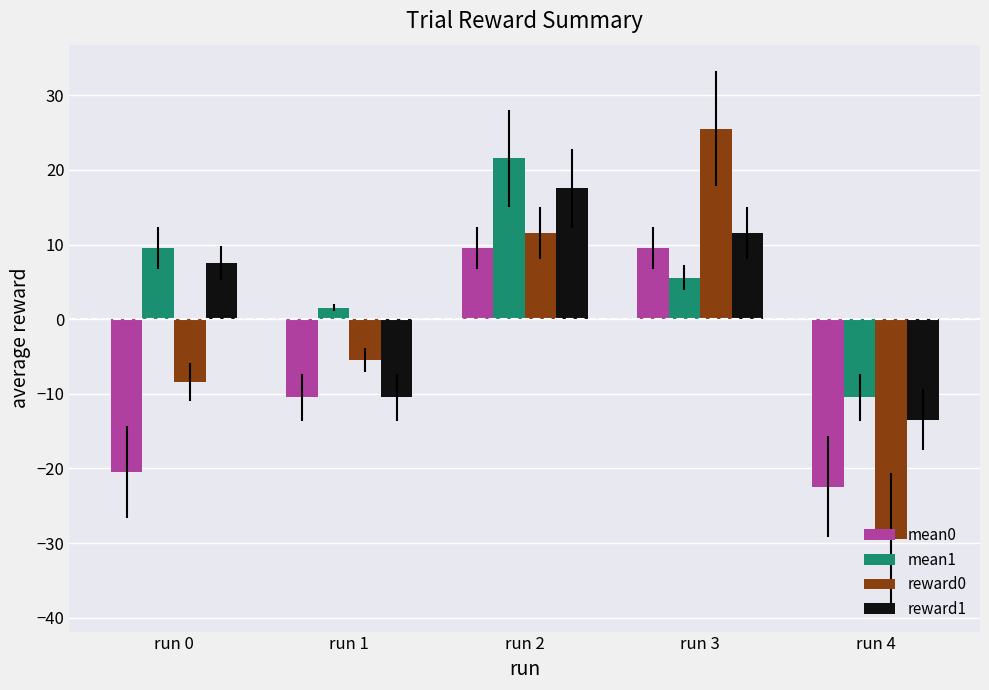

How many data points in reward0 are less than -5?

3